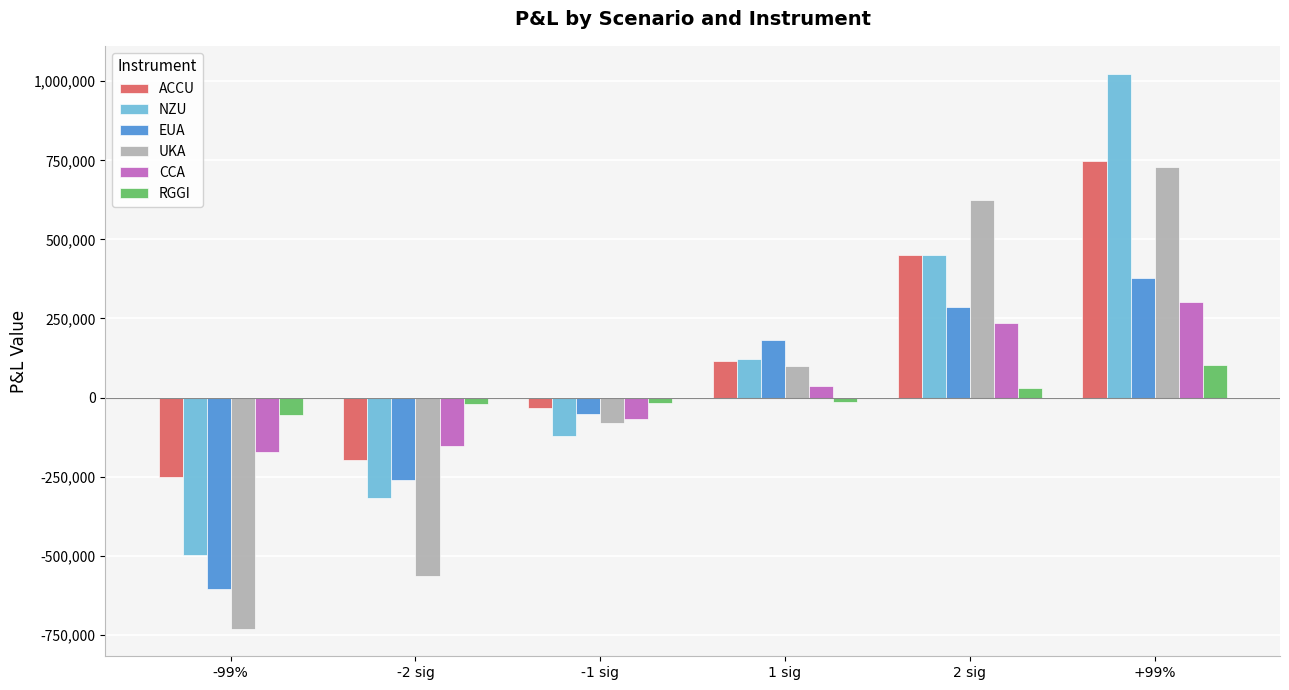

What is the difference between the EUA values at +99% and -99%?

983851.6